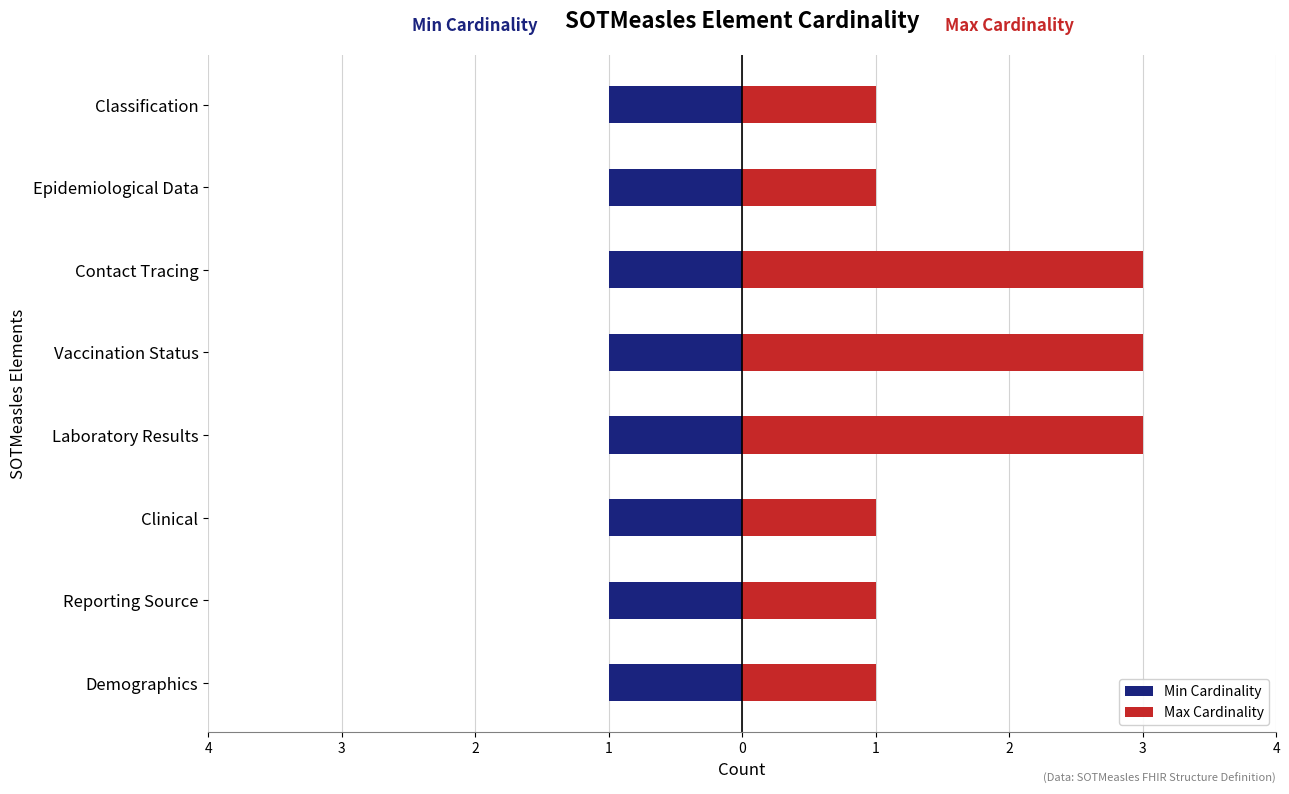

Rank the series by their maximum value, from lowest to highest.

Min Cardinality, Max Cardinality